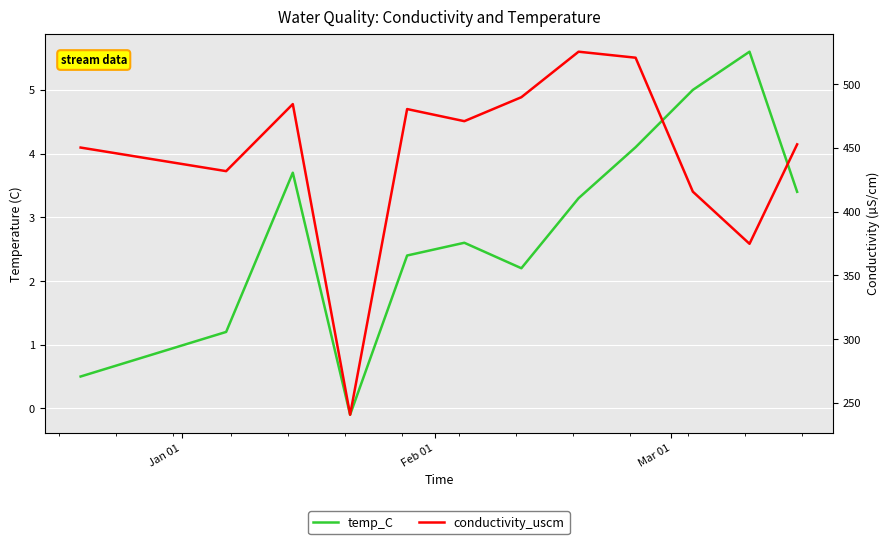

Rank the series by their average value, from lowest to highest.

temp_C, conductivity_uscm